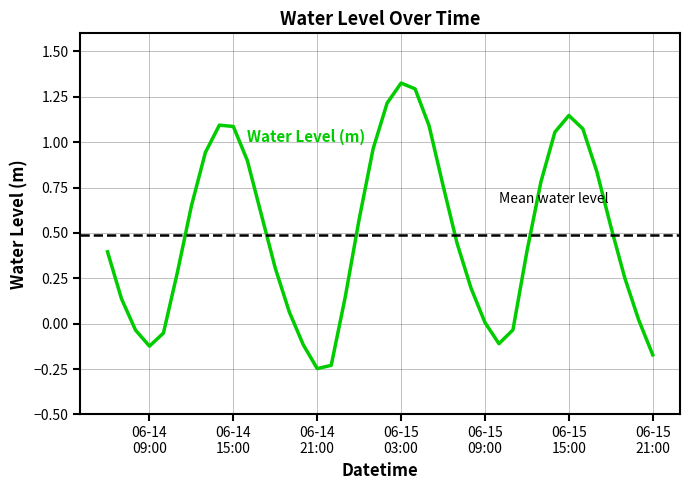

What is the value of the 40th point from the left?

-0.2